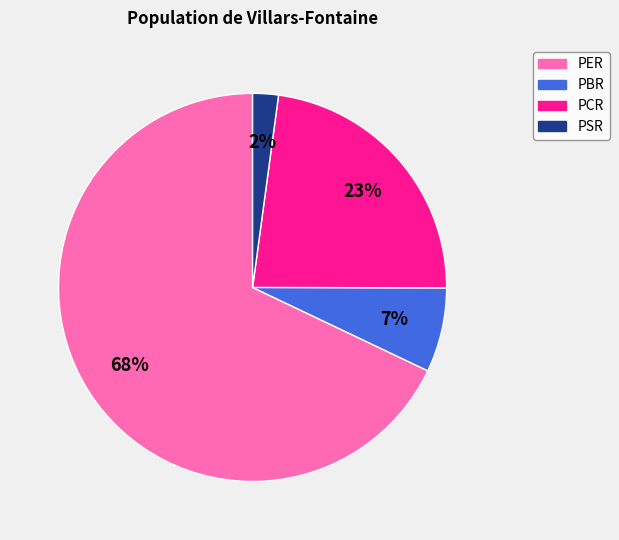

Combined, do PBR and PCR account for over 50%?

No